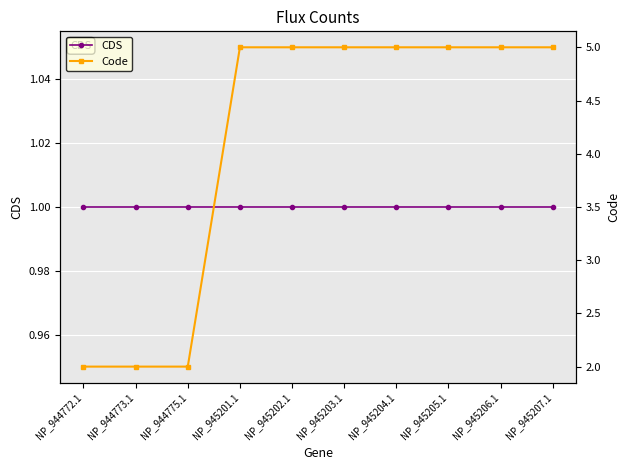

What is the highest value of the CDS series?

1